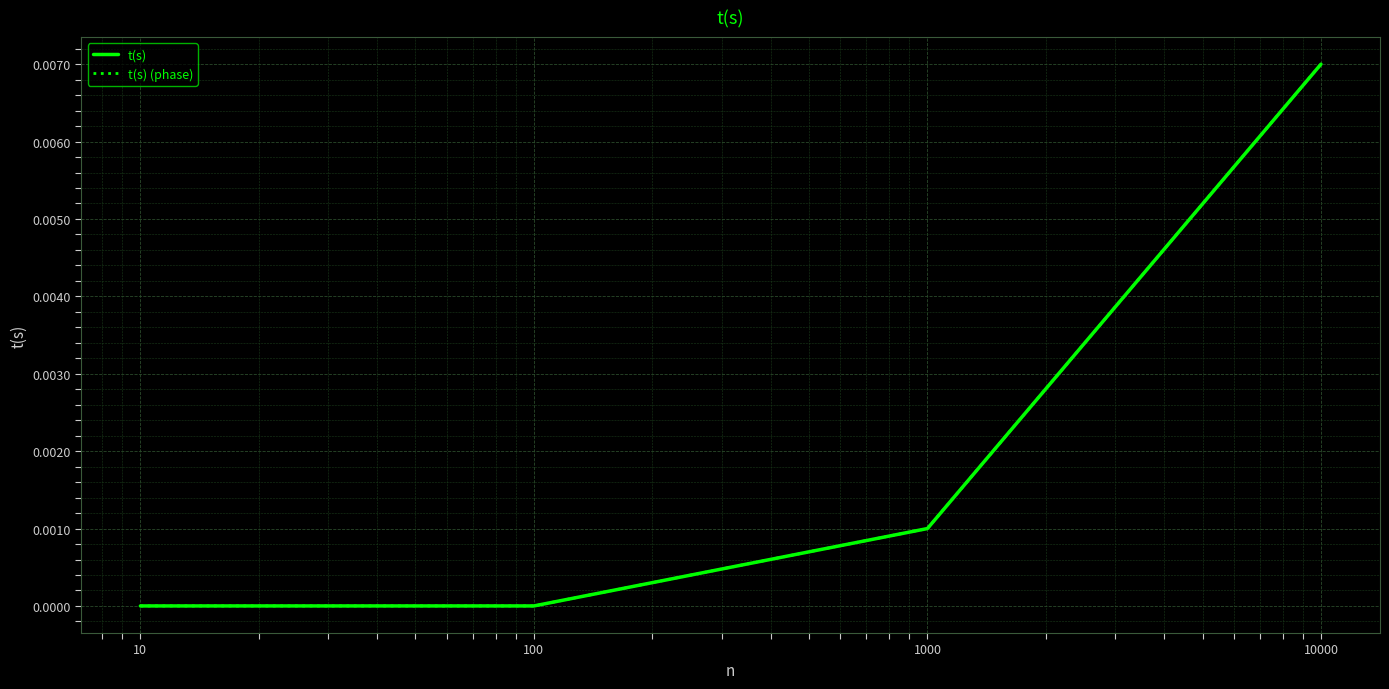

Is this an area chart (filled region under the line)?

No